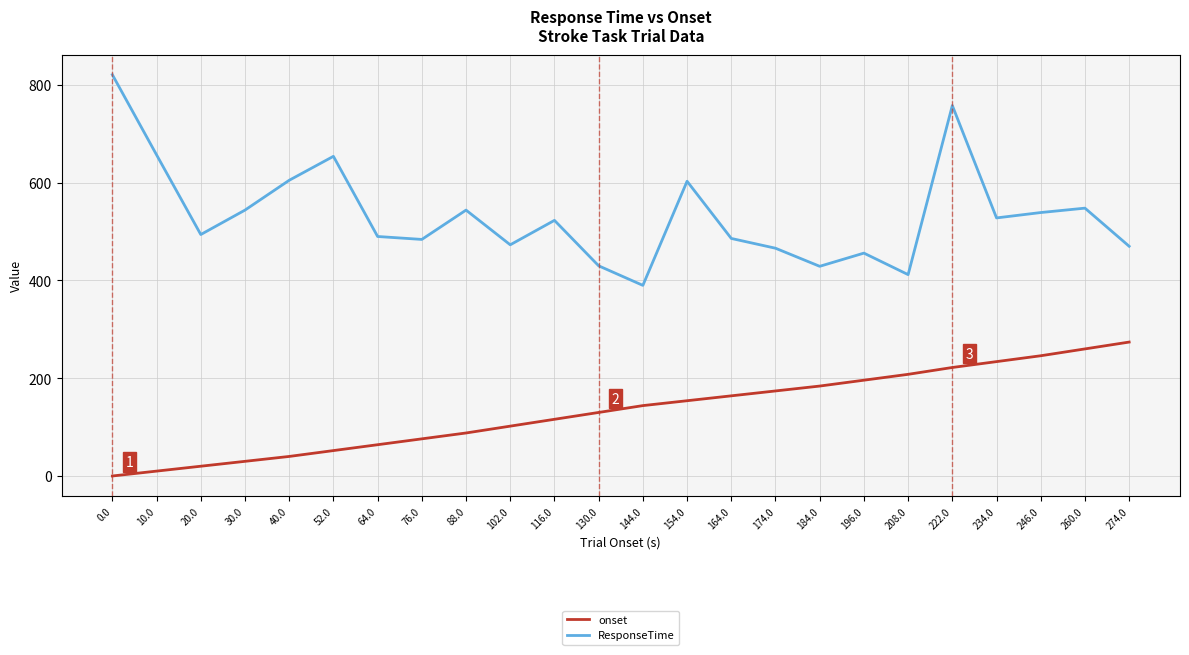

What is the approximate value of ResponseTime at 76.0, to the nearest 50?

500